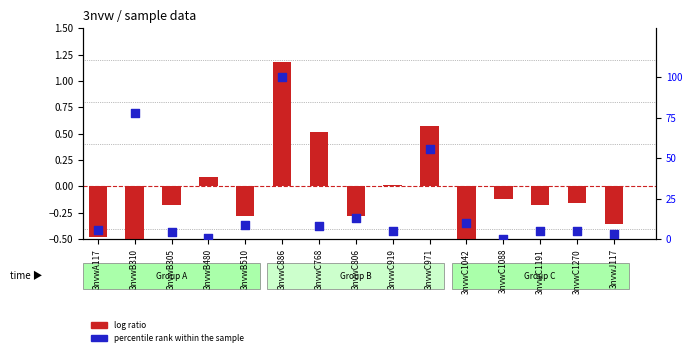

Which series has the largest Y range (max minus min)?

percentile rank within the sample